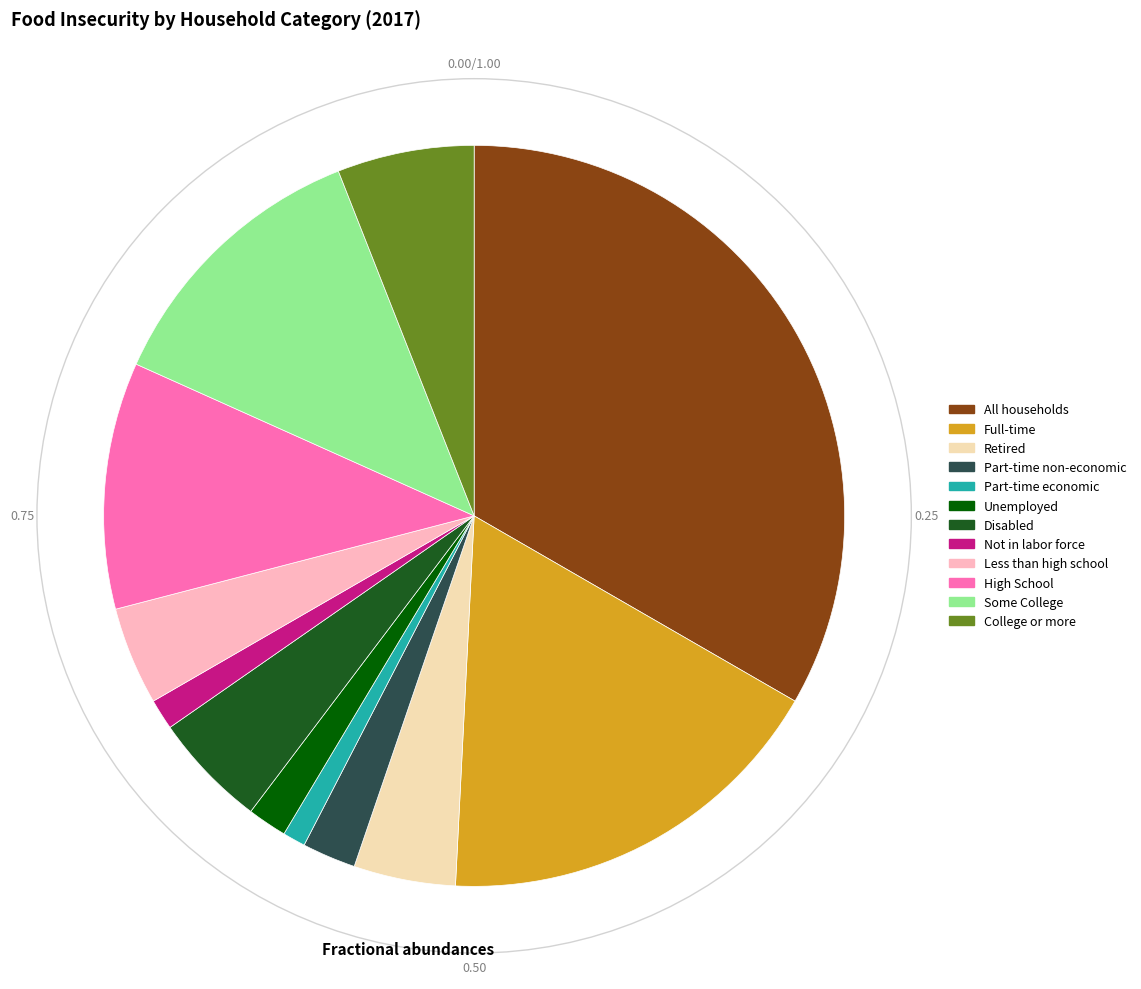

Between College or more and All households, which is larger?

All households